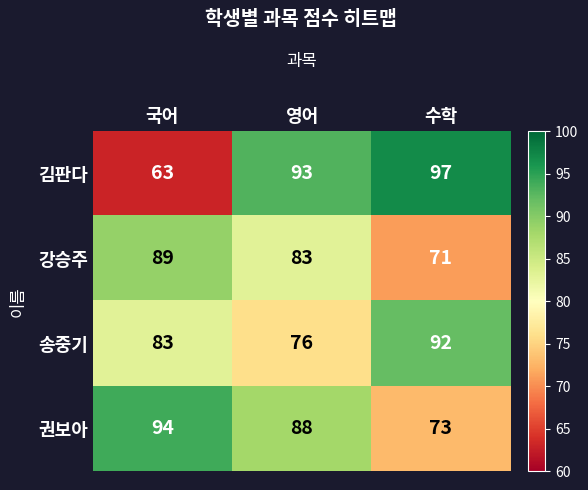

What is the difference between the highest and lowest values at 영어?

17